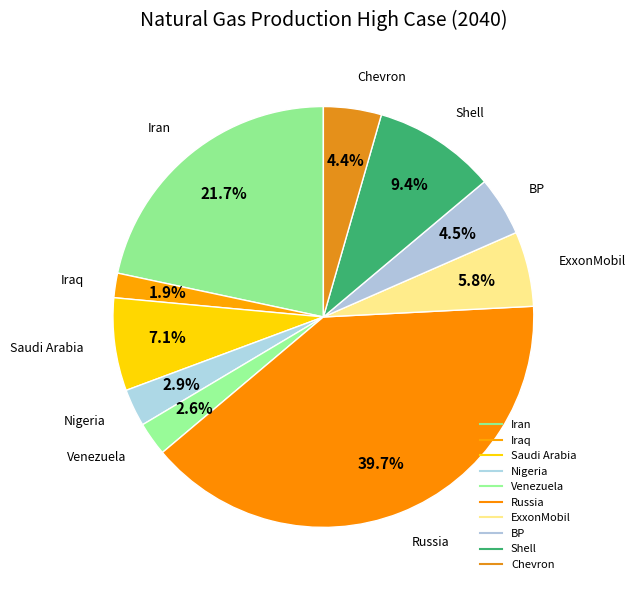

Count the number of slices in the pie.

10